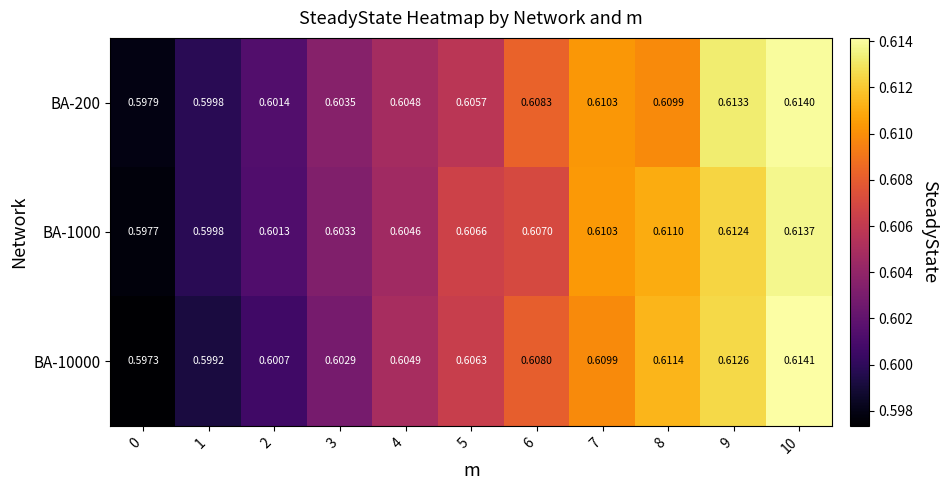

Is the value of BA-200 at 6 greater than the value of BA-1000 at 9?

No